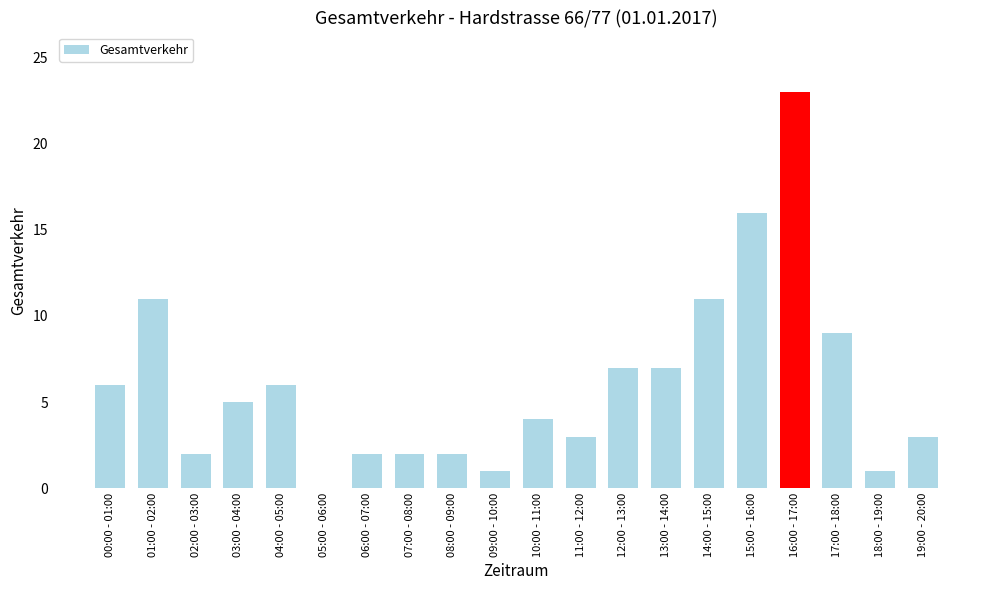

What is the maximum value shown in the chart?

23